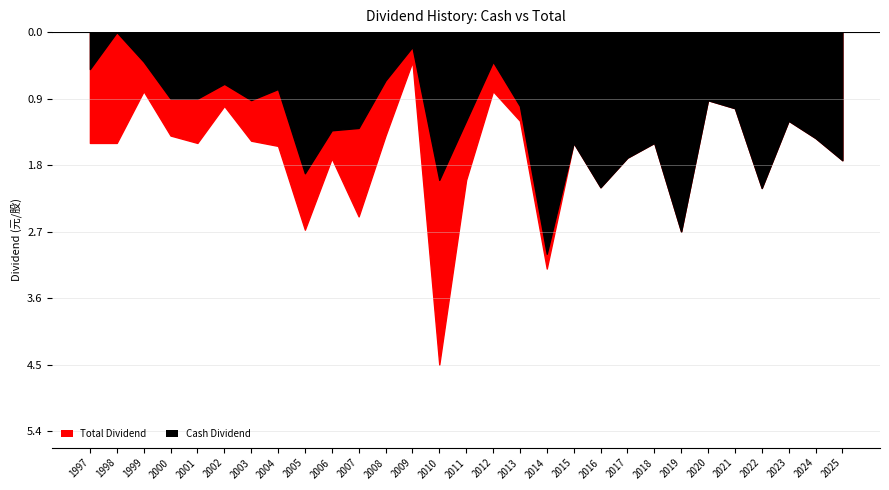

What is the sum of the Cash Dividend (元/股) values at 2011 and 2014?

4.2